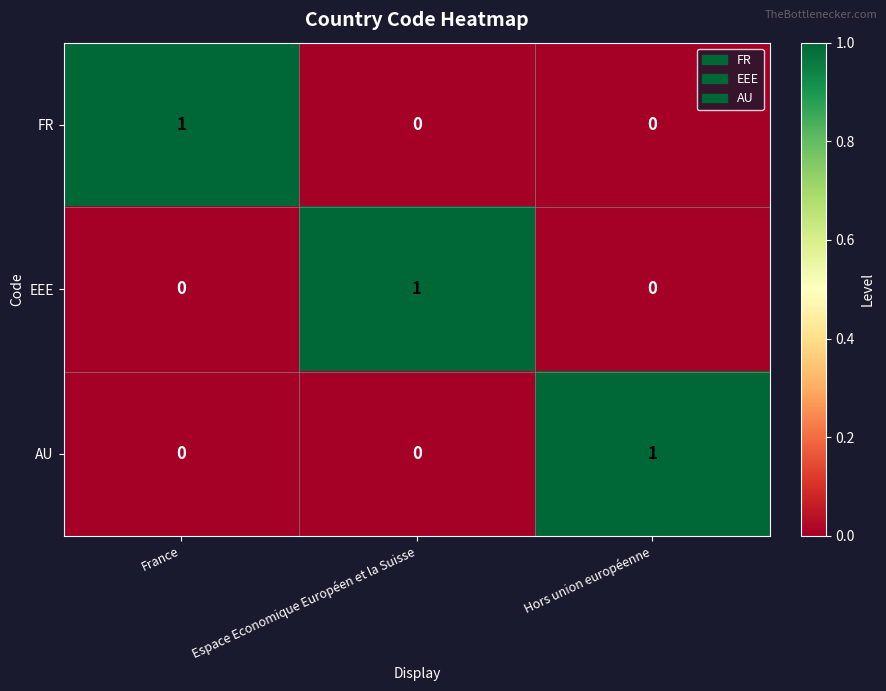

Reading right to left, what are all the values shown in this chart?

FR: Hors union européenne=0	Espace Economique Européen et la Suisse=0	France=1
EEE: Hors union européenne=0	Espace Economique Européen et la Suisse=1	France=0
AU: Hors union européenne=1	Espace Economique Européen et la Suisse=0	France=0